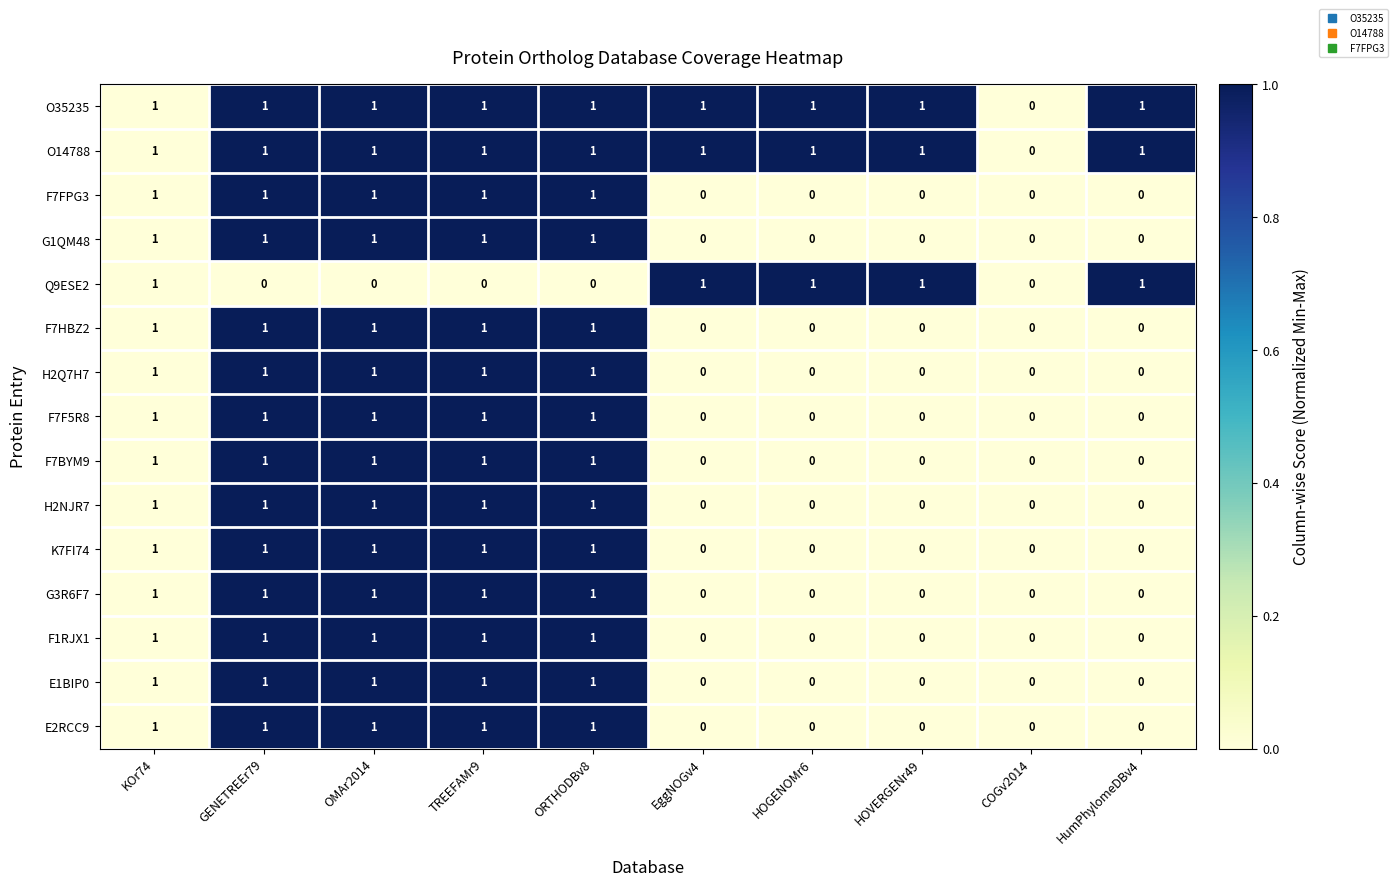

What is the total value across all series at GENETREEr79?

14